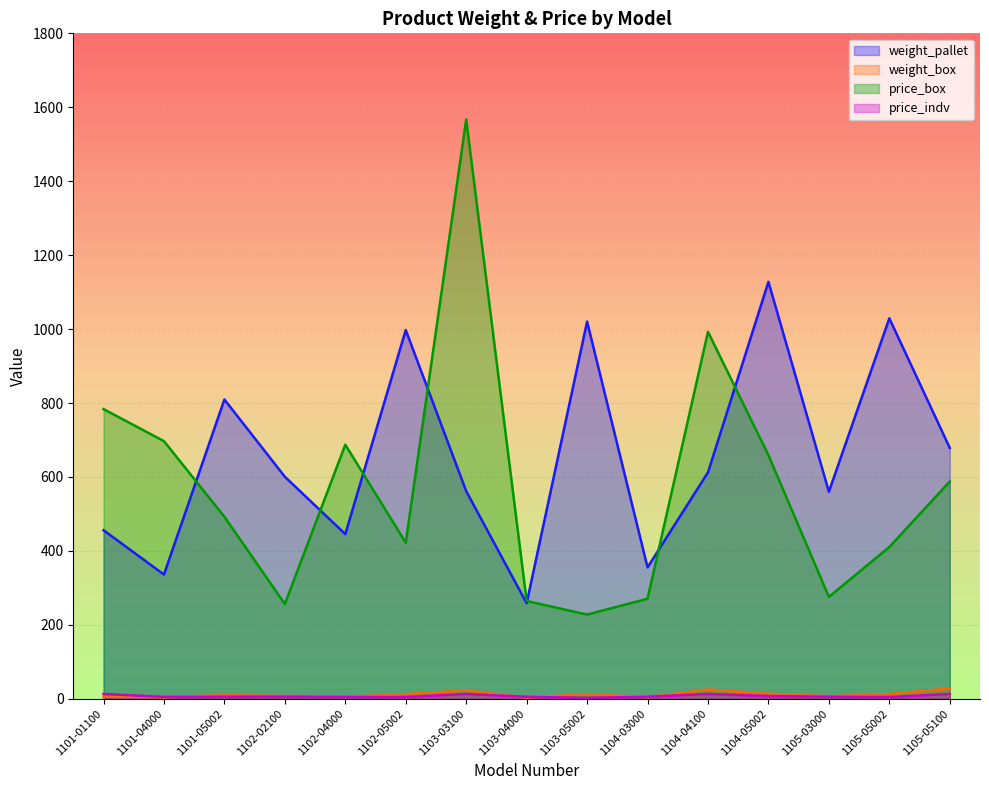

Reading right to left, extract all data points from this chart.

weight_pallet: 678.5	1029.1	560.0	1127.9	612.4	355.4	1020.3	258.4	561.6	997.4	445.3	600.5	809.5	336.0	455.9
weight_box: 27.6	12.7	6.8	13.9	24.9	4.2	12.6	3.0	22.8	12.3	5.4	7.3	9.9	4.0	5.5
price_box: 587.7	410.4	275.5	658.8	992.6	270.5	227.7	264.5	1567.2	422.1	687.2	256.5	492.3	696.9	783.6
price_indv: 13.1	4.6	5.5	7.3	13.1	5.4	2.5	5.3	13.1	4.7	5.0	5.7	5.5	5.0	13.1